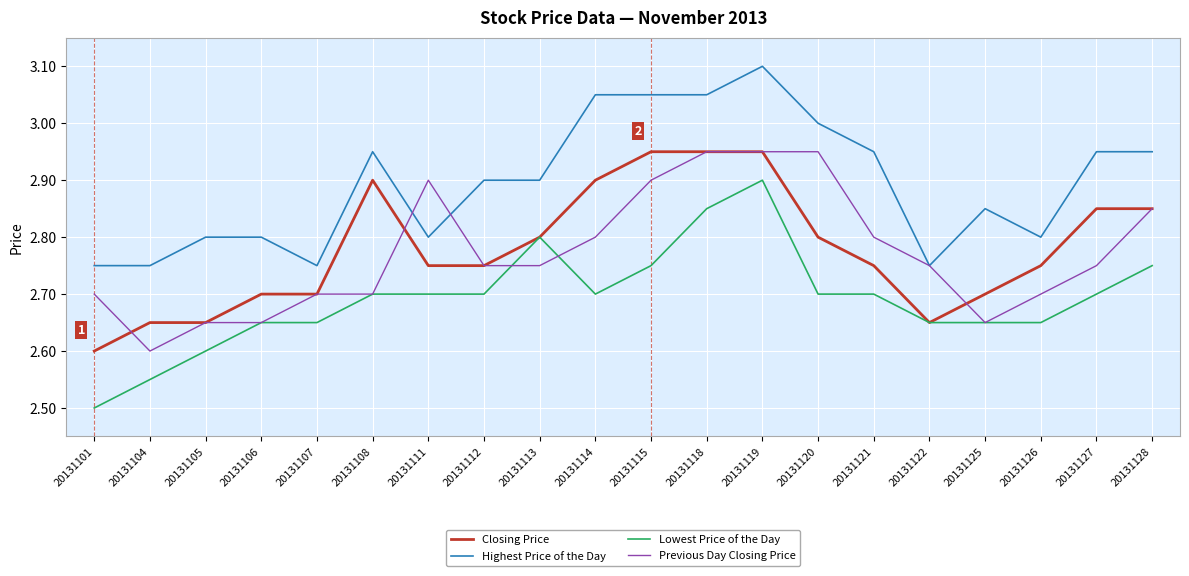

Does the chart display data point markers on the line(s)?

No